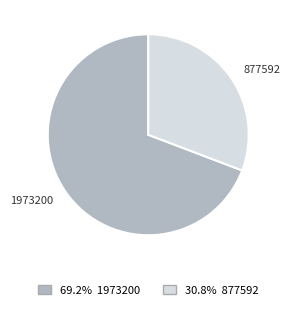

Combined, do 1973200 and 877592 account for over 50%?

Yes